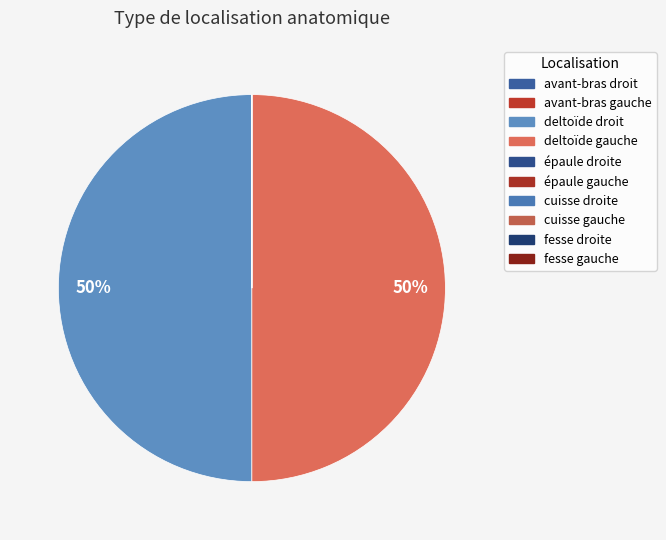

Rank the categories by value from highest to lowest.

deltoïde gauche, deltoïde droit, fesse droite, fesse gauche, épaule gauche, épaule droite, avant-bras gauche, avant-bras droit, cuisse gauche, cuisse droite